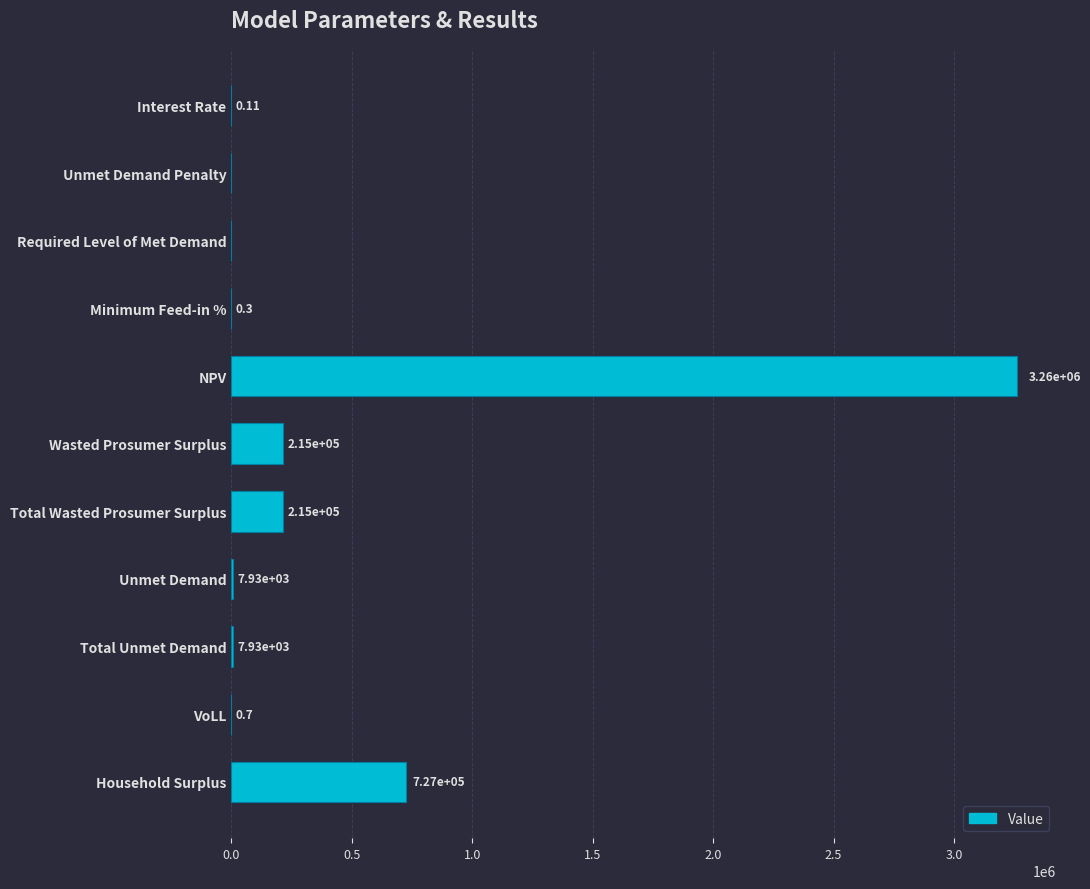

Which category has the highest value across all series?

NPV